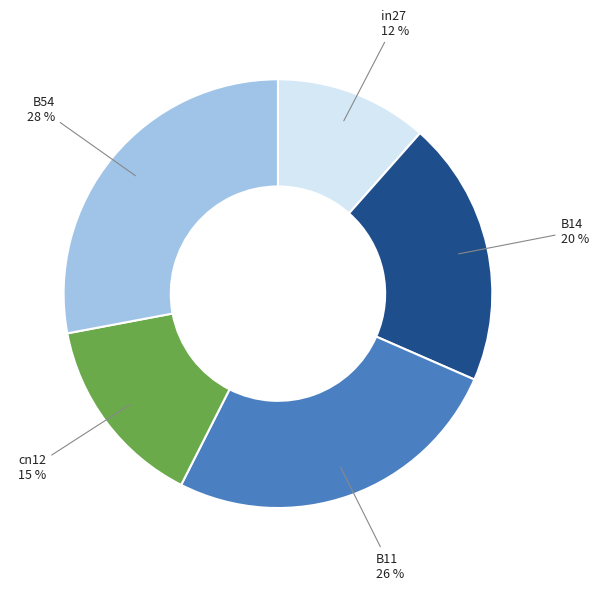

Is there a majority slice in this chart?

No